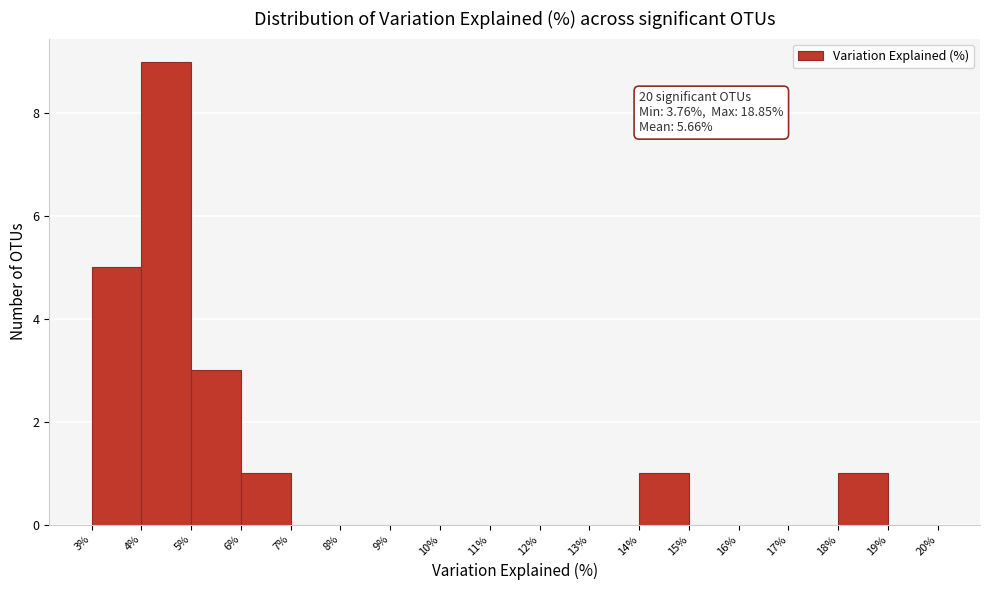

Over which range of the x-axis is the bar tallest?

4% to 5%